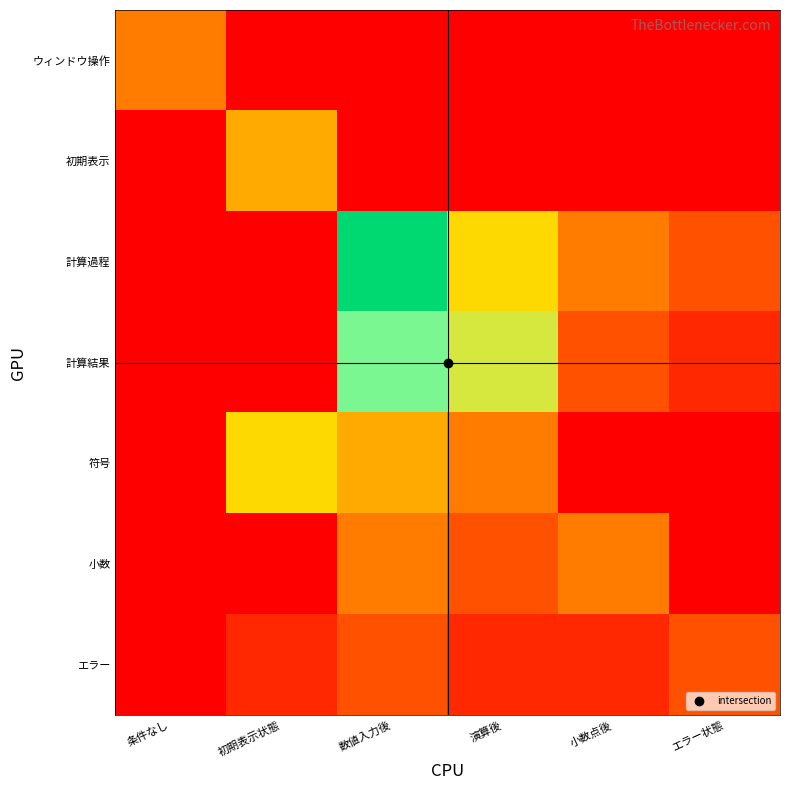

Reading left to right, extract all data points from this chart.

ウィンドウ操作: 条件なし=30000	初期表示状態=0	数値入力後=0	演算後=0	小数点後=0	エラー状態=0
初期表示: 条件なし=0	初期表示状態=40000	数値入力後=0	演算後=0	小数点後=0	エラー状態=0
計算過程: 条件なし=0	初期表示状態=0	数値入力後=100000	演算後=50000	小数点後=30000	エラー状態=20000
計算結果: 条件なし=0	初期表示状態=0	数値入力後=80000	演算後=60000	小数点後=20000	エラー状態=10000
符号: 条件なし=0	初期表示状態=50000	数値入力後=40000	演算後=30000	小数点後=0	エラー状態=0
小数: 条件なし=0	初期表示状態=0	数値入力後=30000	演算後=20000	小数点後=30000	エラー状態=0
エラー: 条件なし=0	初期表示状態=10000	数値入力後=20000	演算後=10000	小数点後=10000	エラー状態=20000